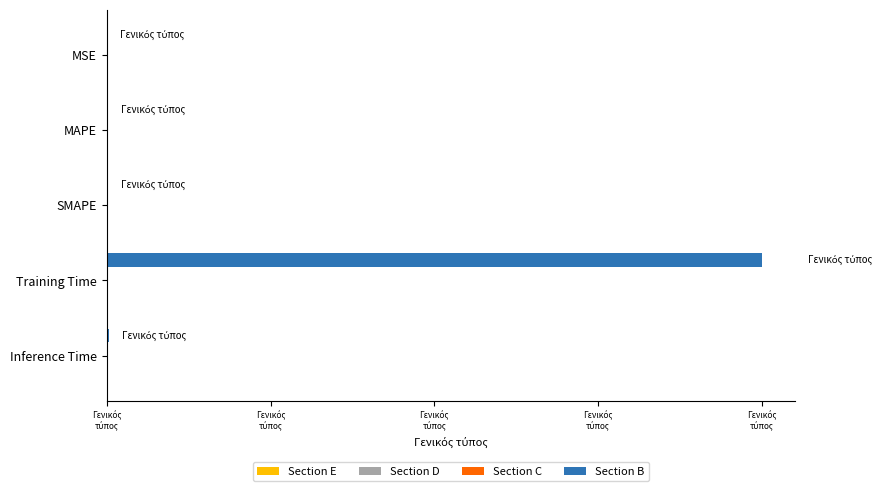

Are the bars horizontal?

Yes